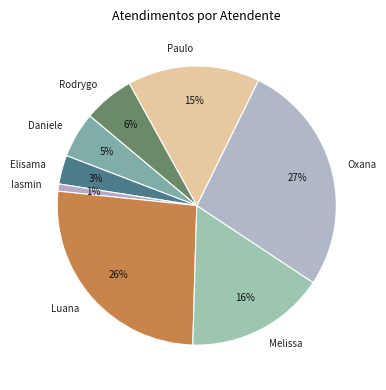

Which has a higher value, Oxana or Iasmin?

Oxana